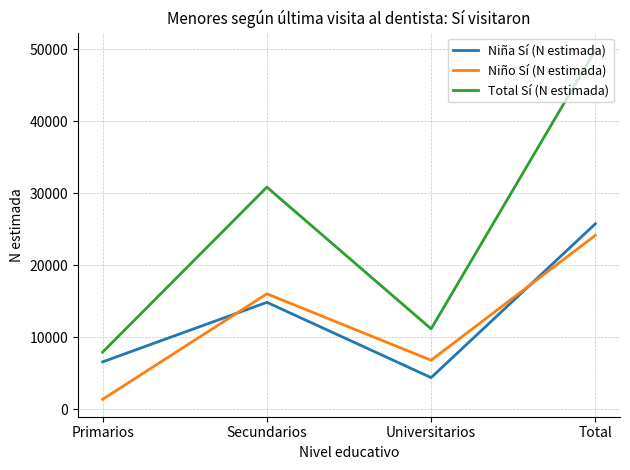

Reading right to left, extract all data points from this chart.

Niña Sí (N estimada): Total=25741	Universitarios=4361	Secundarios=14827	Primarios=6553
Niño Sí (N estimada): Total=24141	Universitarios=6780	Secundarios=16007	Primarios=1354
Total Sí (N estimada): Total=49882	Universitarios=11141	Secundarios=30834	Primarios=7907